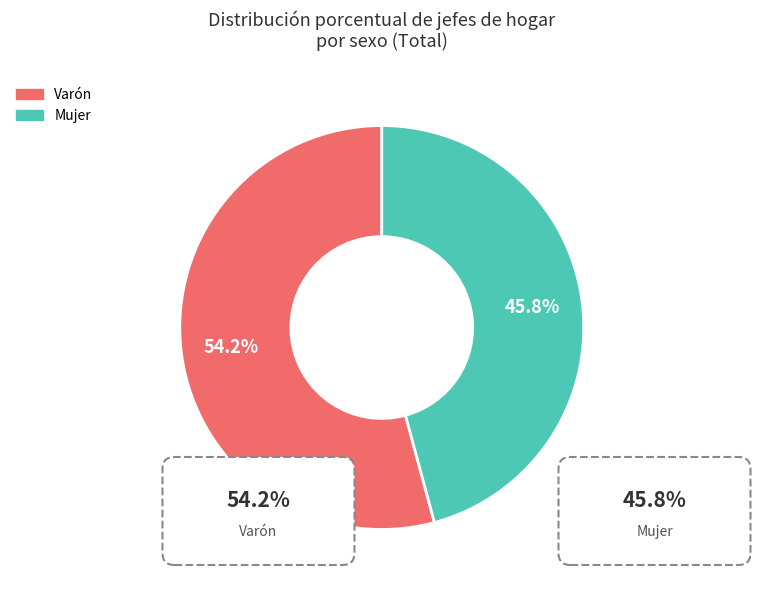

Does any single category account for the majority?

Yes